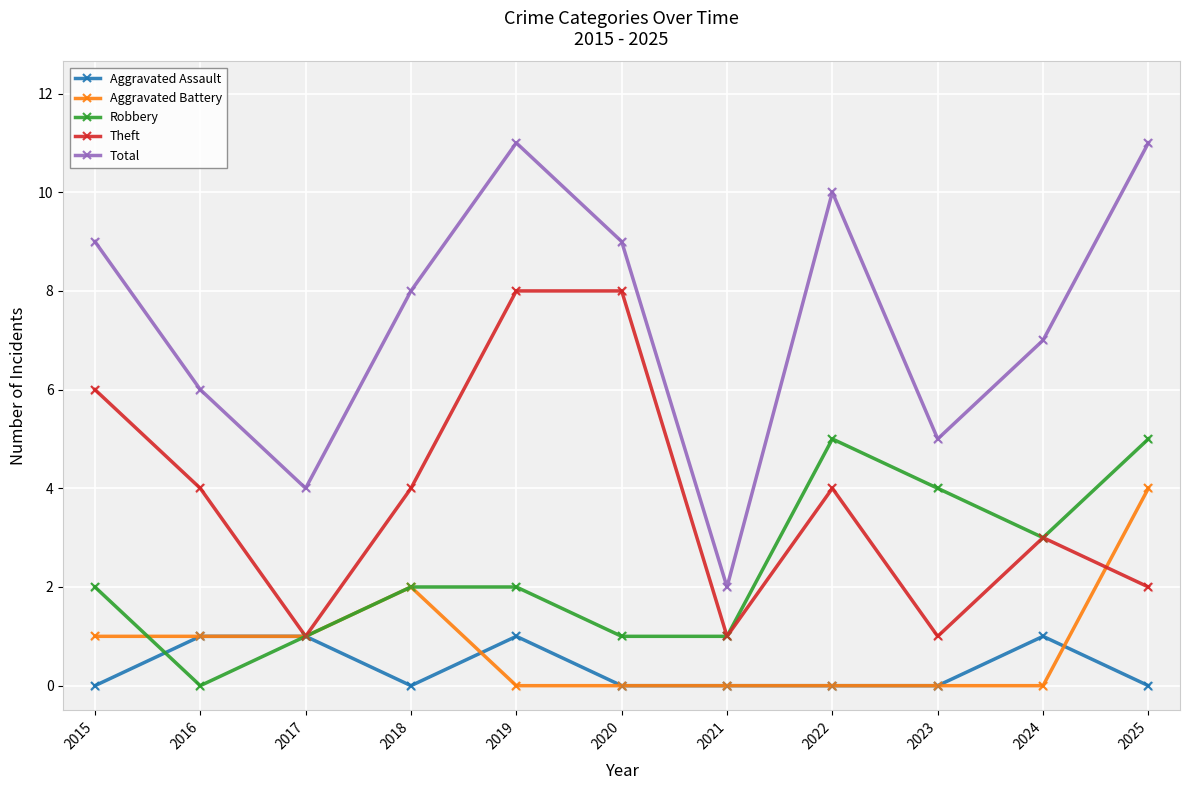

Which series has the largest total across all categories?

Total